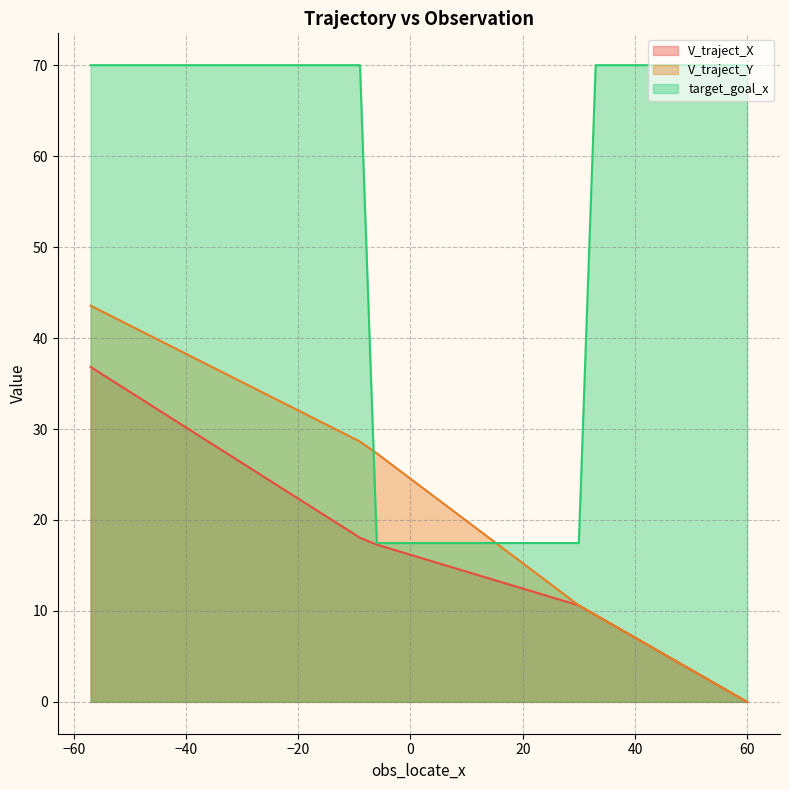

Rank the series by their maximum value, from lowest to highest.

V_traject_X, V_traject_Y, target_goal_x